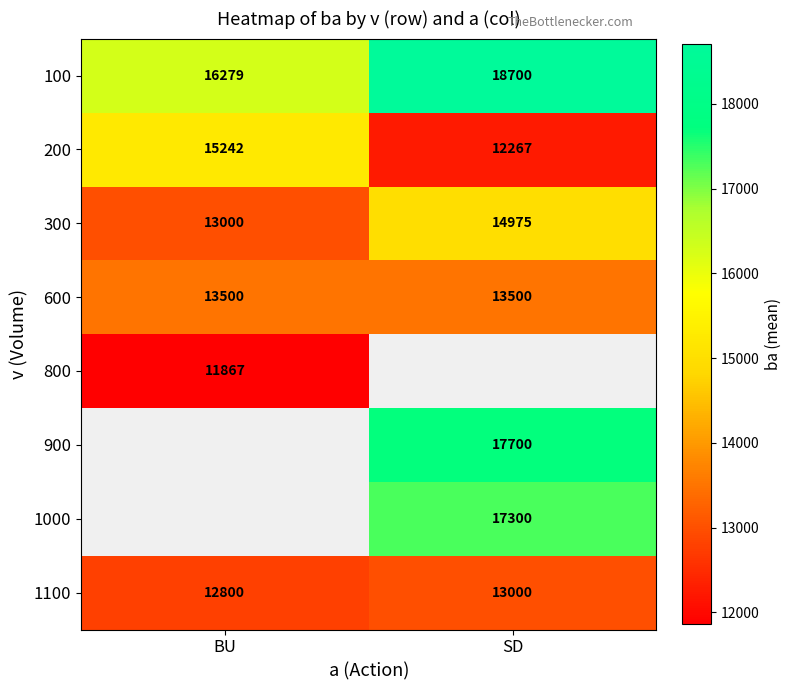

Which category has the lowest value in the 300 series?

BU